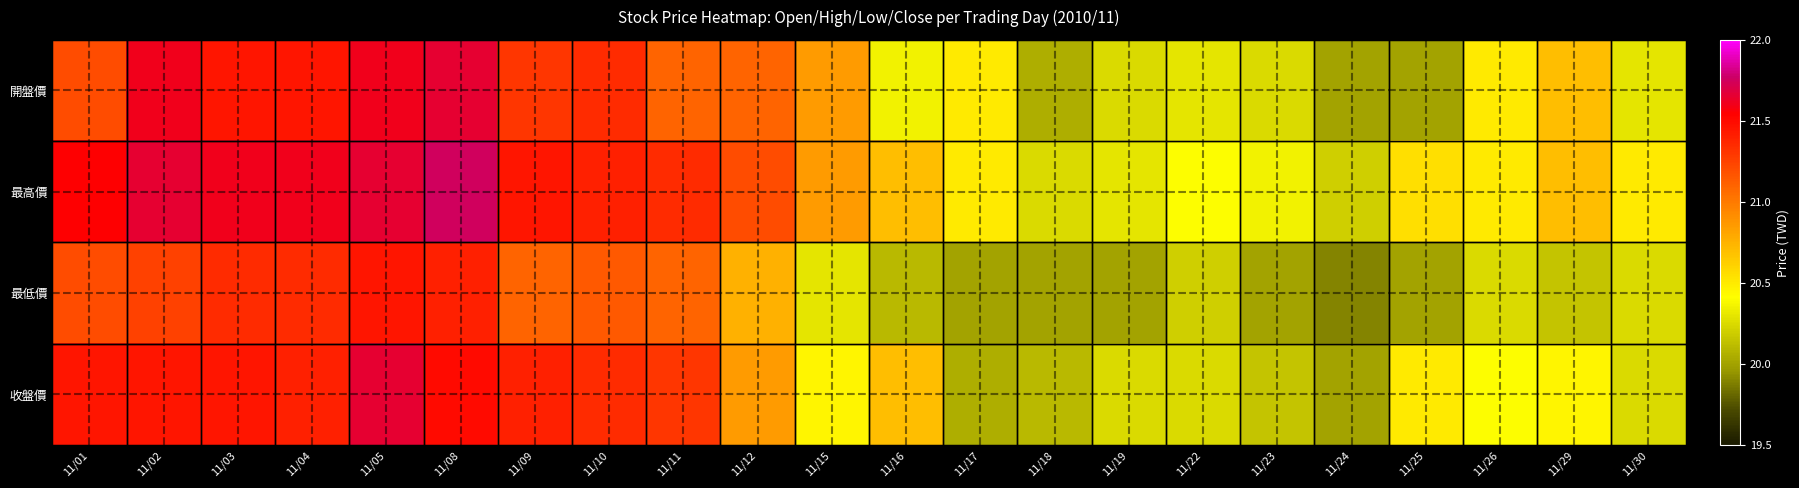

List the series in order of their peak value, lowest first.

最低價, 開盤價, 收盤價, 最高價